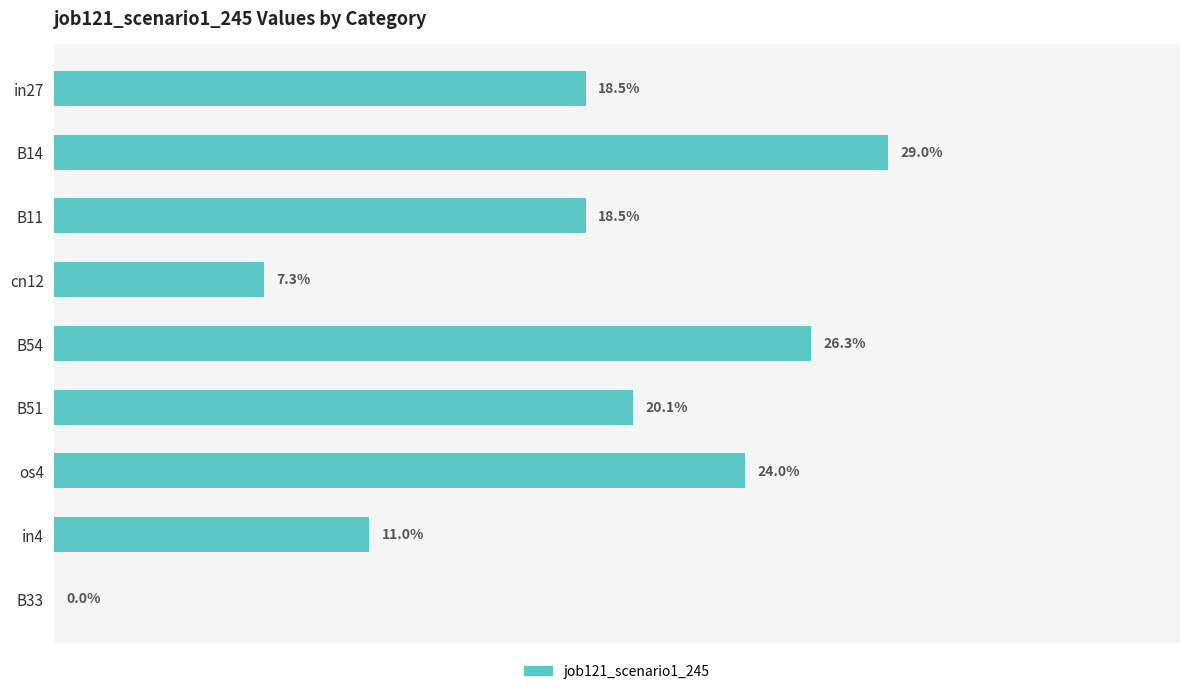

Count the values in the range 0 to 1.

9